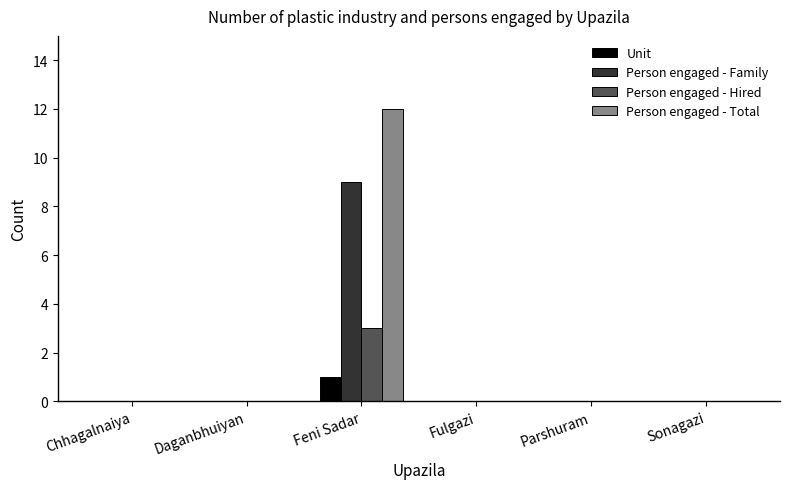

The value of Person engaged - Total at Feni Sadar is 17. True or false?

False